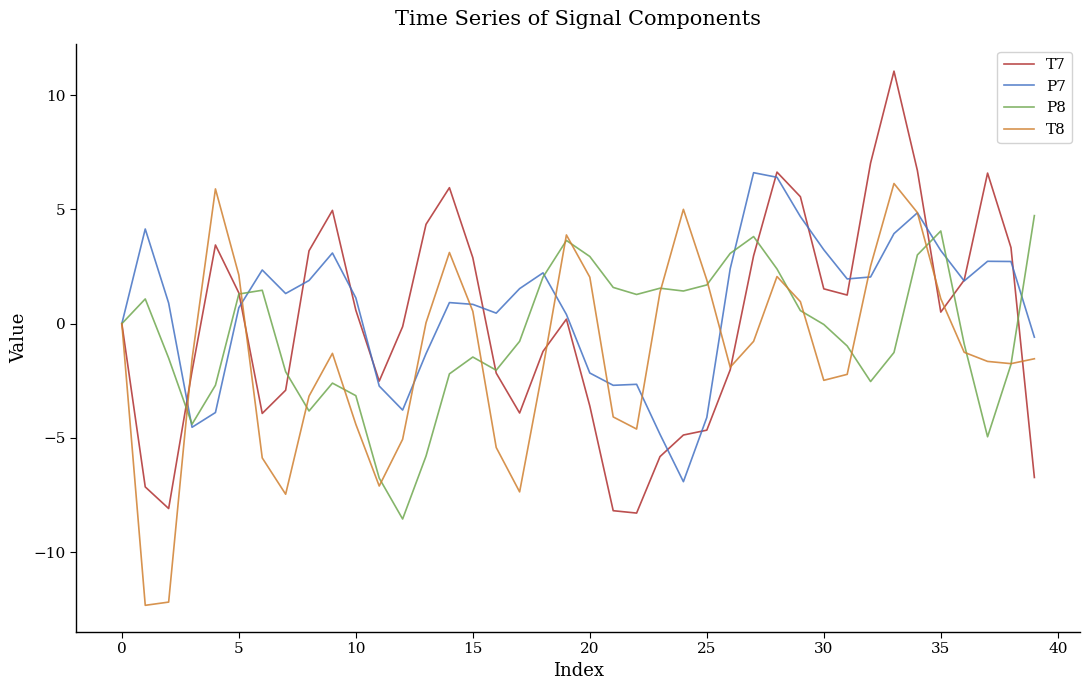

In T7, how many points are higher than both neighbors (excluding endpoints)?

7